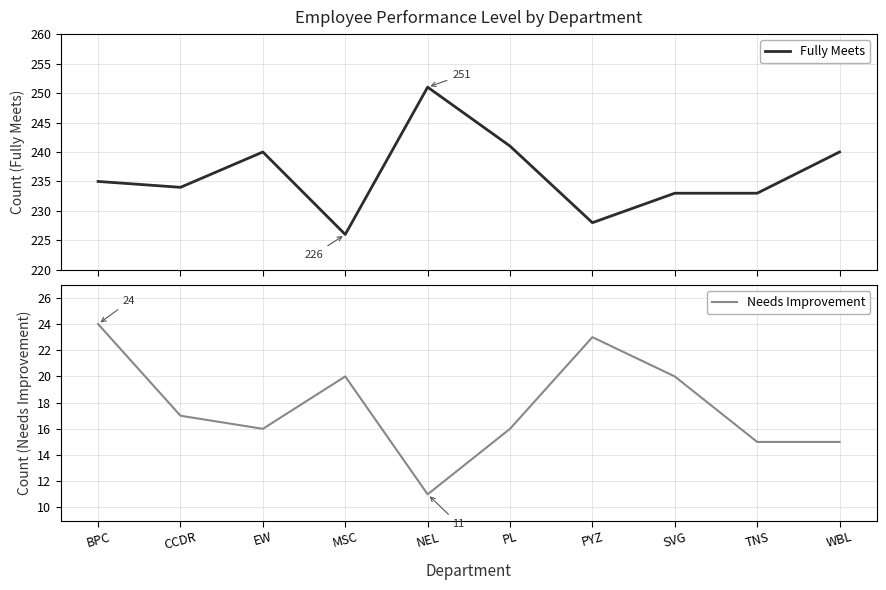

The Needs Improvement series shows 17 at CCDR. True or false?

True